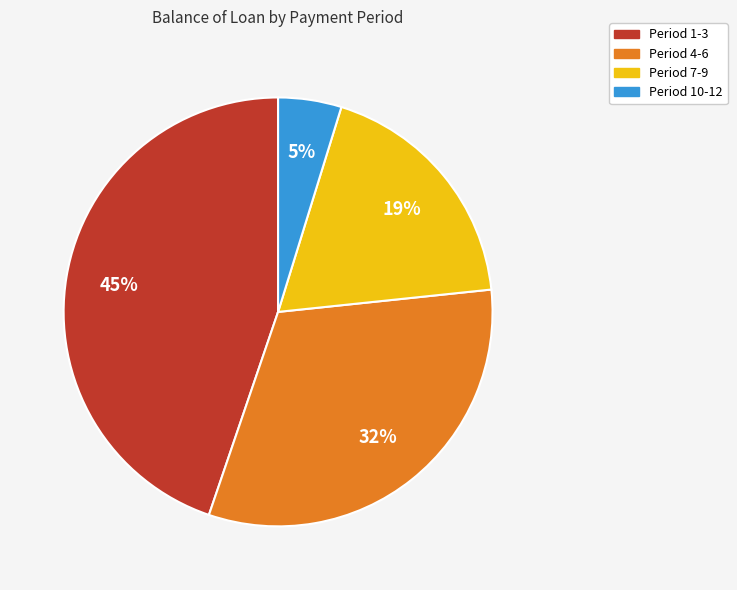

To the nearest percent, what is the average slice percentage?

25%